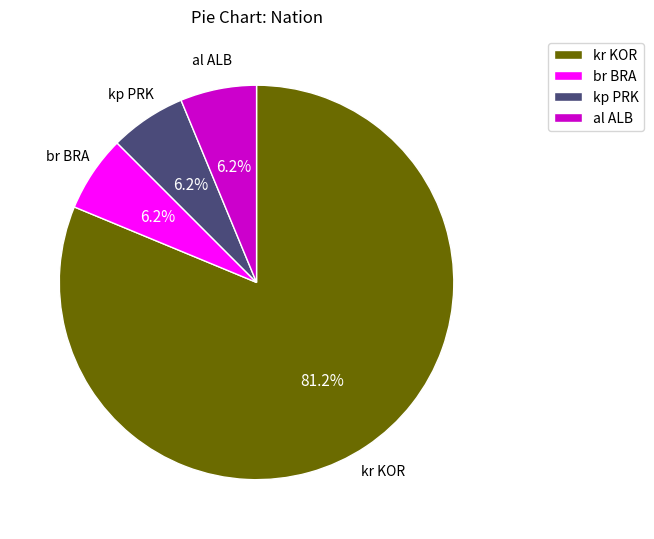

Approximately how many times larger is the value at br BRA compared to kp PRK?

1.0